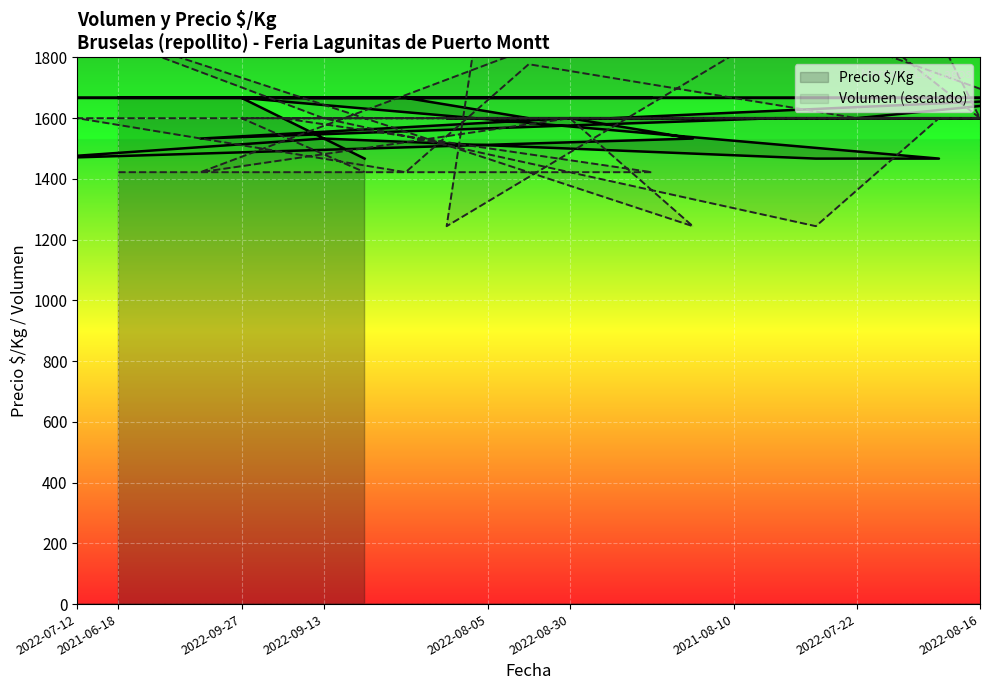

What is the highest value of the Volumen (escalado) series?

2133.3